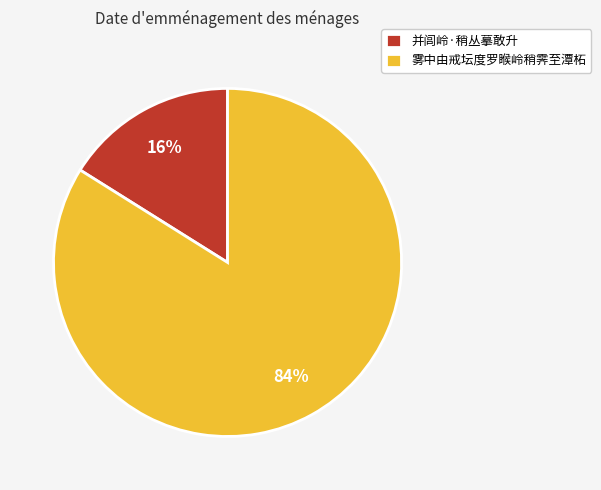

Which category has the smallest portion of the pie?

并闾岭·稍丛摹敢升